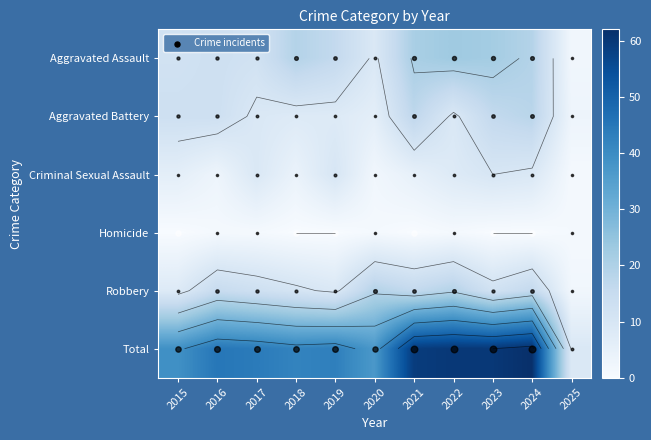

Which series has the largest range (max minus min)?

Total